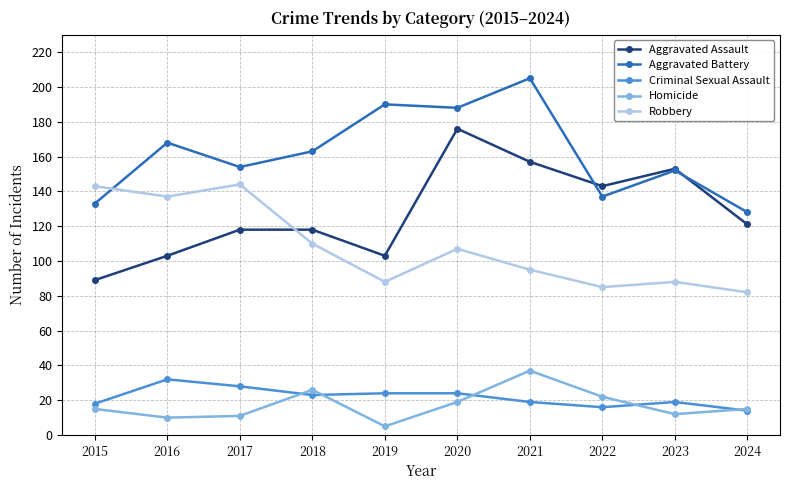

Reading left to right, transcribe all the data shown in this chart.

Aggravated Assault: 2015=89	2016=103	2017=118	2018=118	2019=103	2020=176	2021=157	2022=143	2023=153	2024=121
Aggravated Battery: 2015=133	2016=168	2017=154	2018=163	2019=190	2020=188	2021=205	2022=137	2023=152	2024=128
Criminal Sexual Assault: 2015=18	2016=32	2017=28	2018=23	2019=24	2020=24	2021=19	2022=16	2023=19	2024=14
Homicide: 2015=15	2016=10	2017=11	2018=26	2019=5	2020=19	2021=37	2022=22	2023=12	2024=15
Robbery: 2015=143	2016=137	2017=144	2018=110	2019=88	2020=107	2021=95	2022=85	2023=88	2024=82